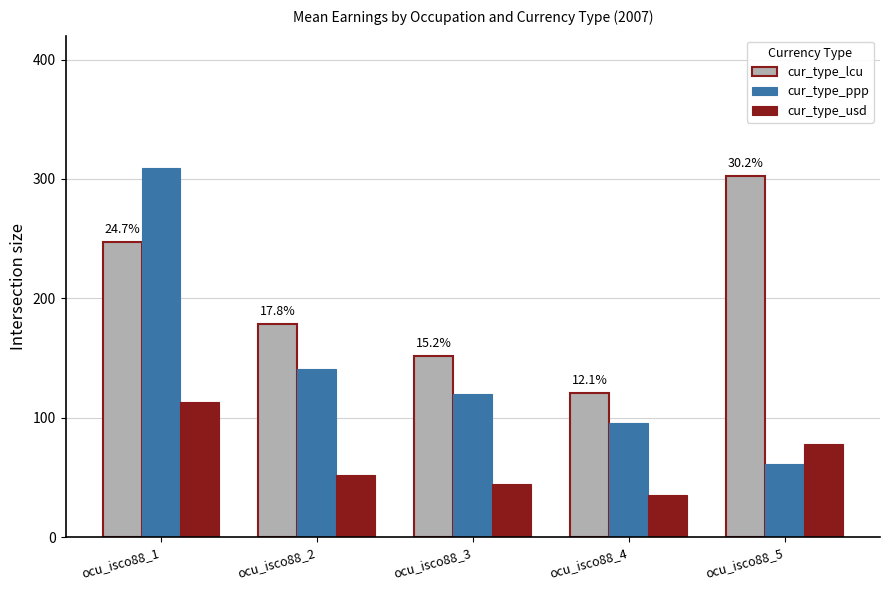

At which category is the sum across all series the highest?

ocu_isco88_1